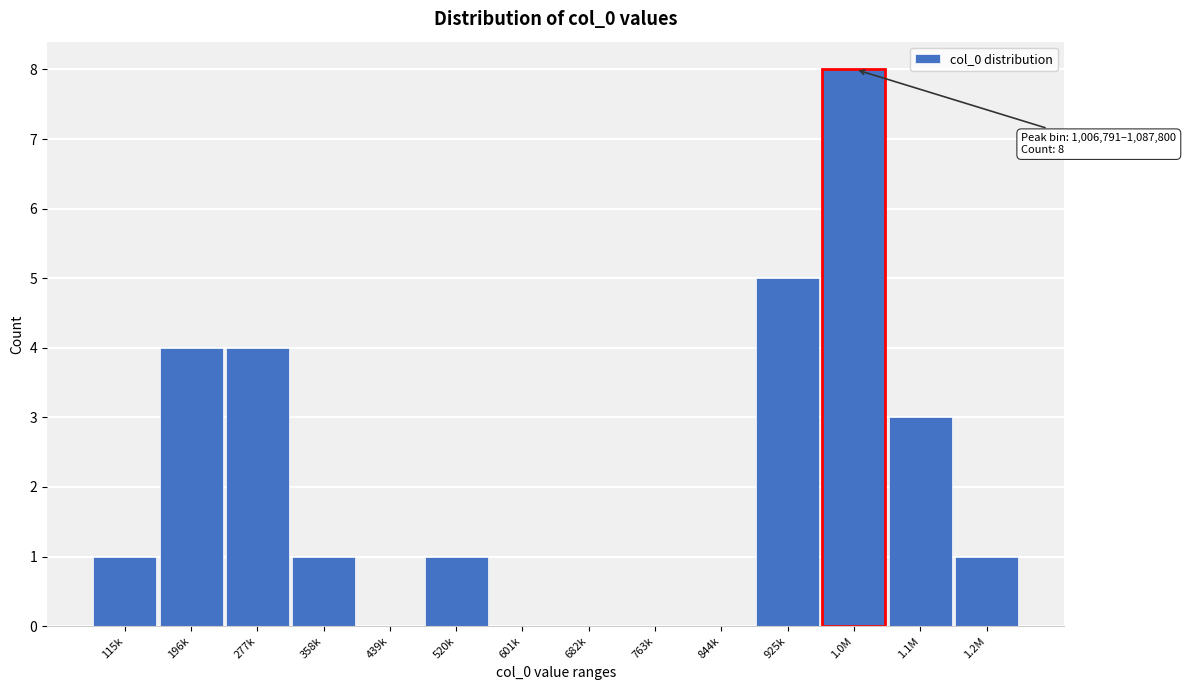

Reading left to right, what are all the values shown in this chart?

115k=1	196k=4	277k=4	358k=1	439k=0	520k=1	601k=0	682k=0	763k=0	844k=0	925k=5	1.0M=8	1.1M=3	1.2M=1